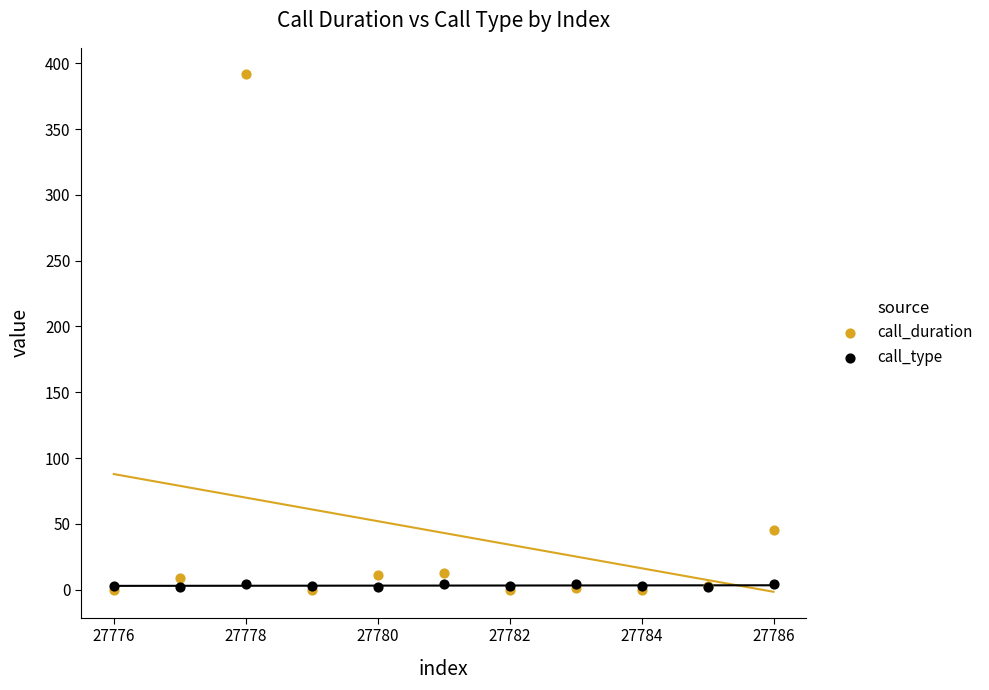

Across all series, what Y value is closest to 196?

45